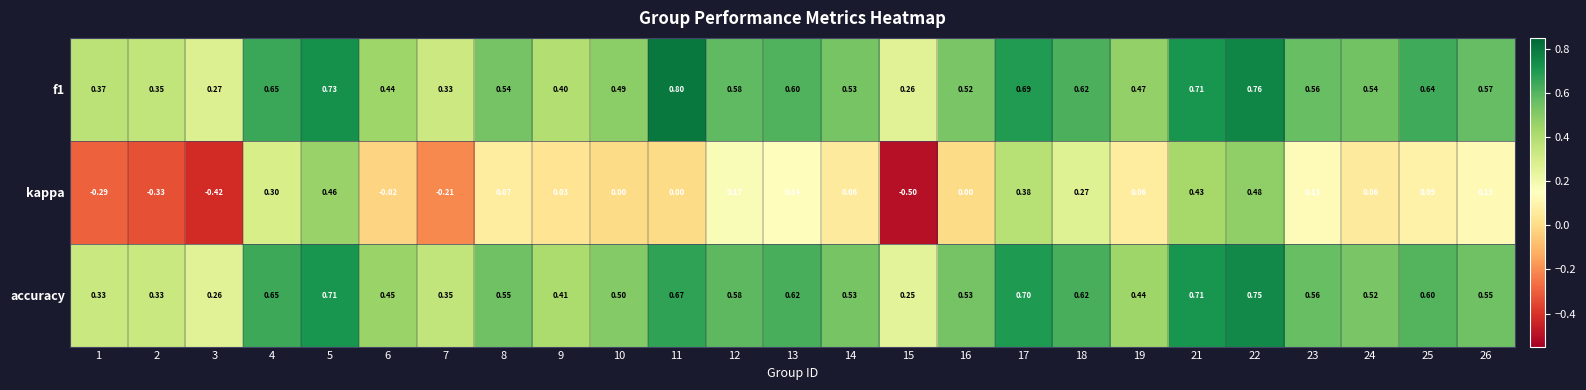

Is the value of f1 at 26 greater than the value of kappa at 7?

Yes